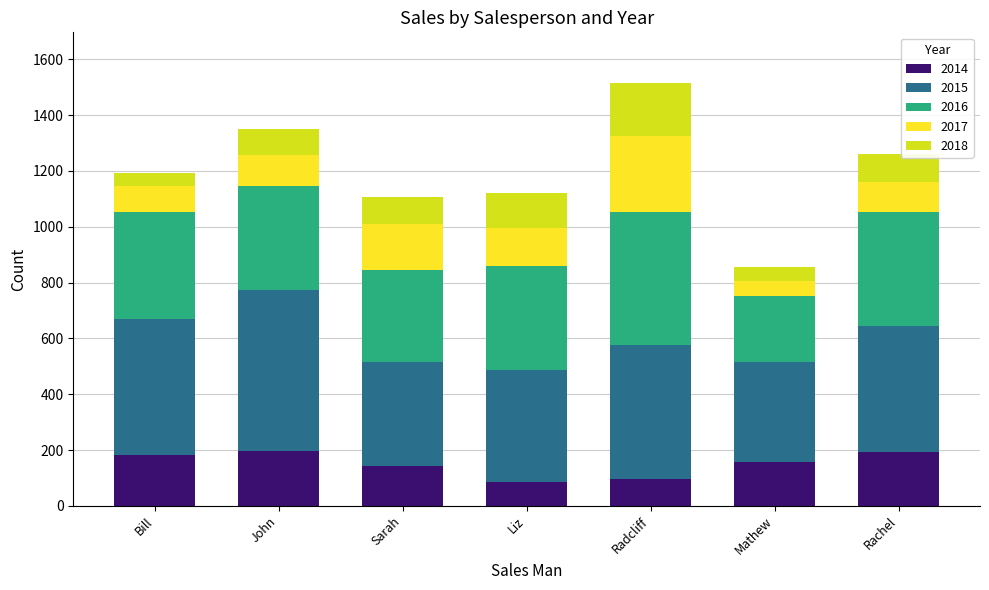

What is the total value across all series at Mathew?

856